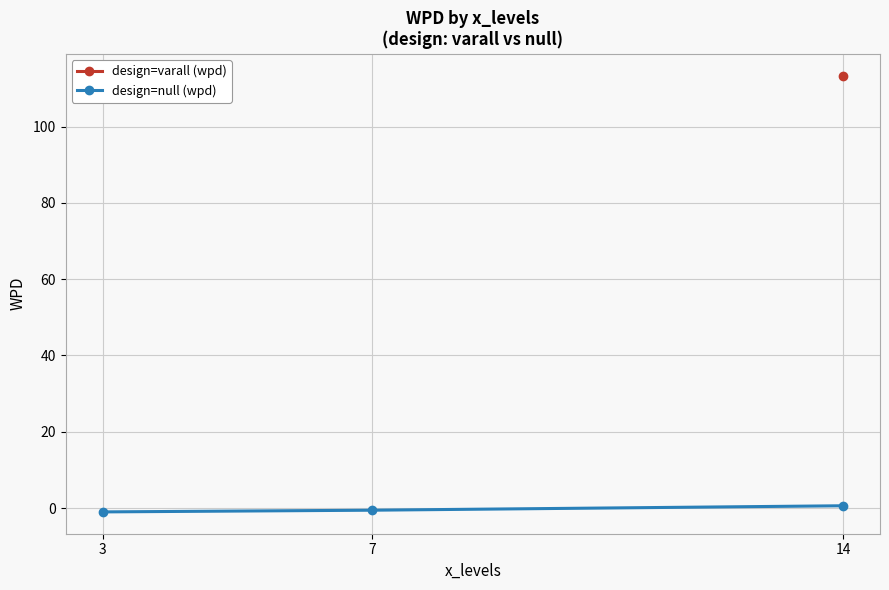

Rank the categories by design=null (wpd) value from highest to lowest.

14, 7, 3